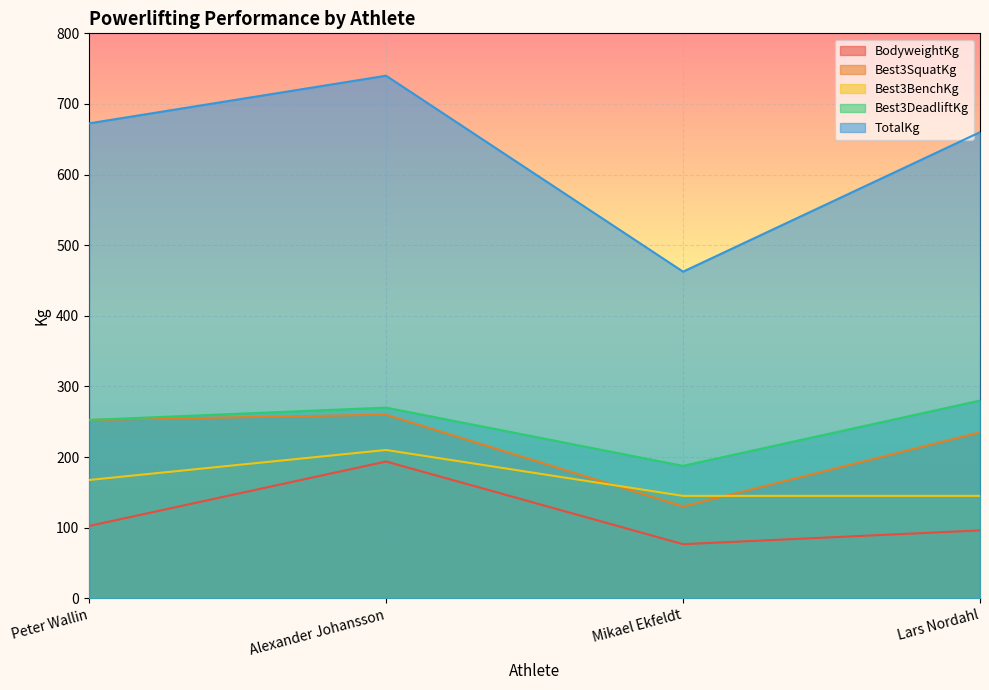

Which series has the largest total across all categories?

TotalKg